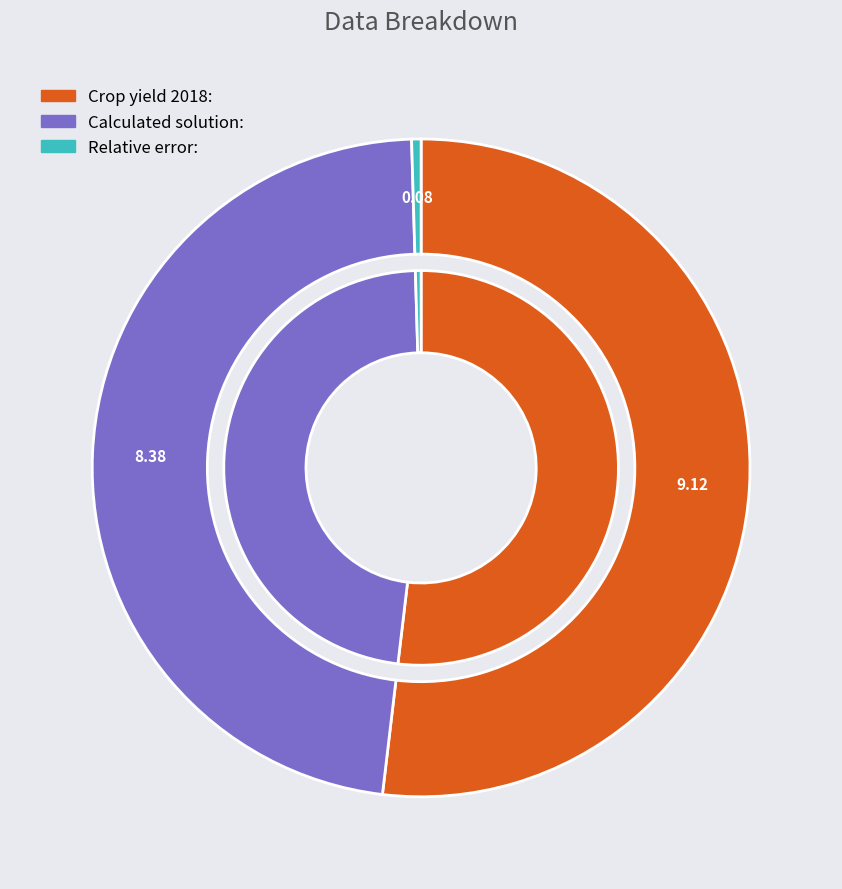

True or false: Crop yield 2018: accounts for 44% of the total.

False